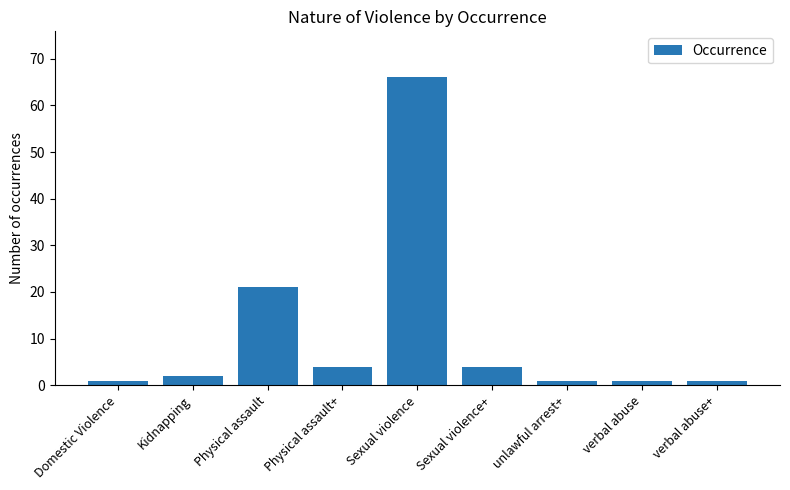

What is the greatest value displayed?

66